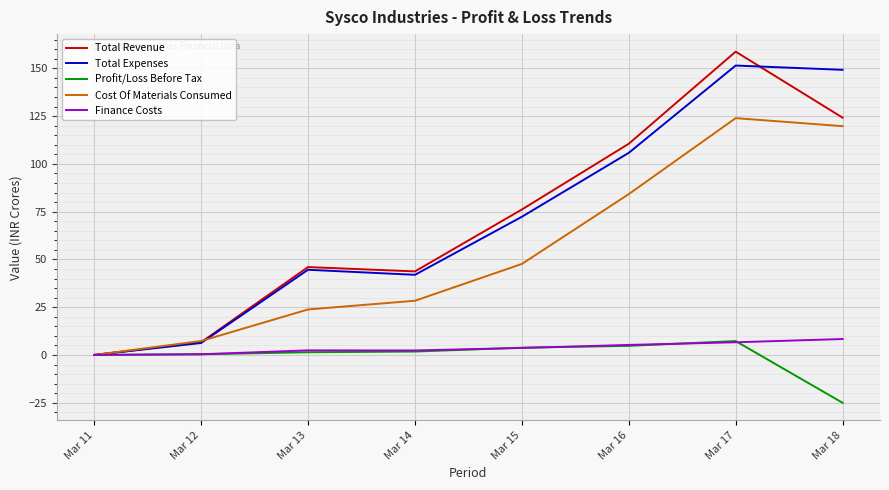

What is the difference between the second highest and minimum values in the Cost Of Materials Consumed series?

119.7